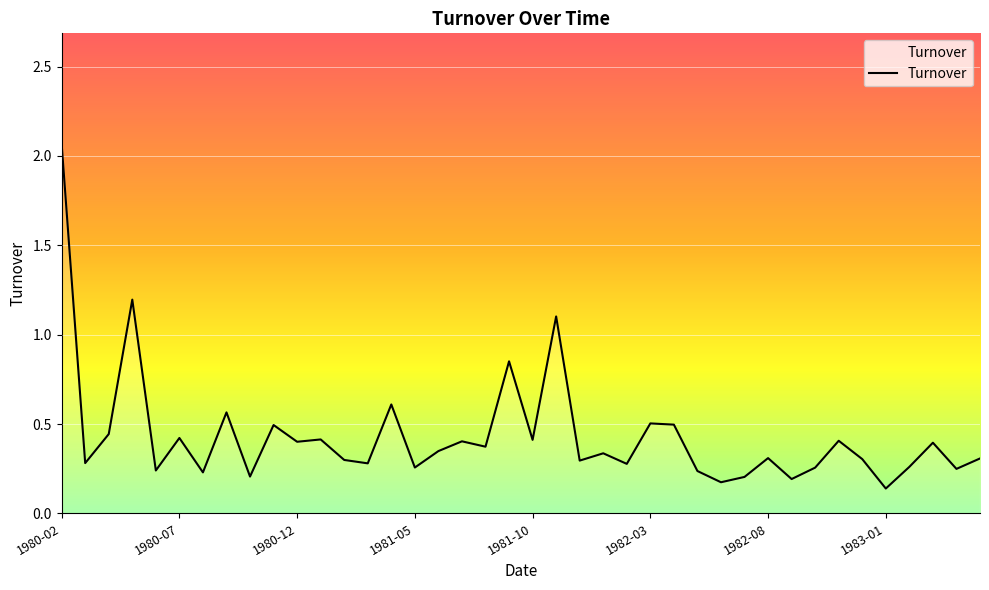

What is the difference between the maximum and minimum values?

1.9